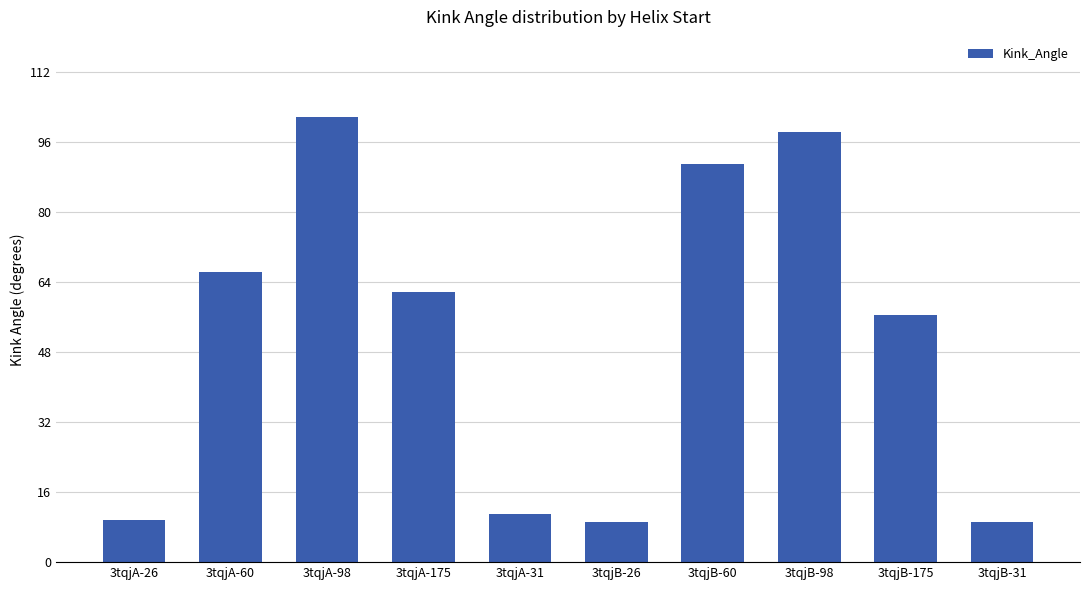

How many data points are above 61?

5